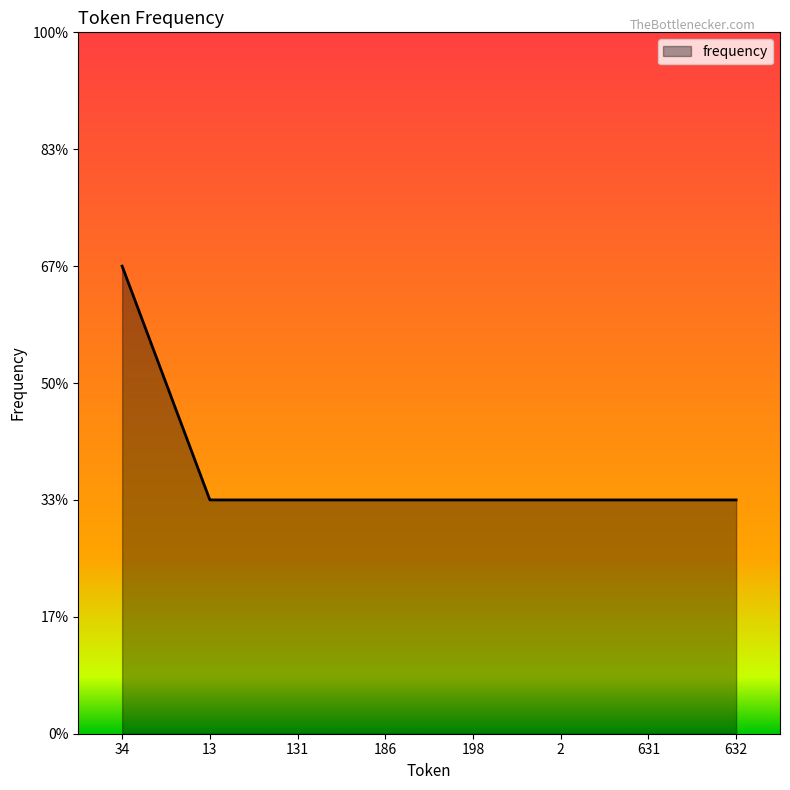

Does the chart have visible grid lines?

No